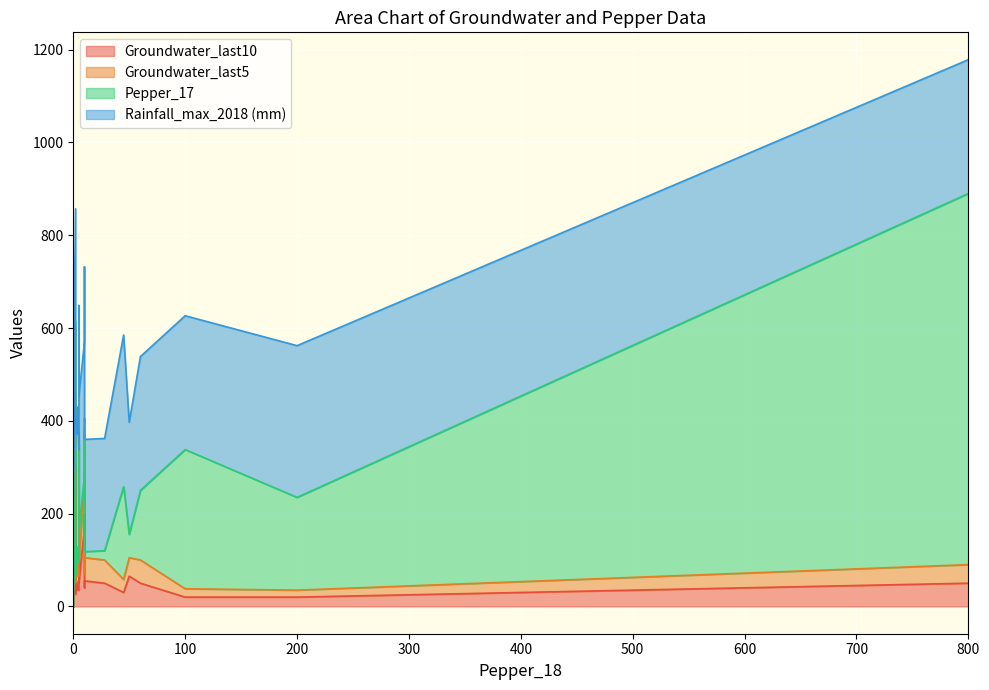

Is it true that Pepper_17 equals 20.5 at 2?

False